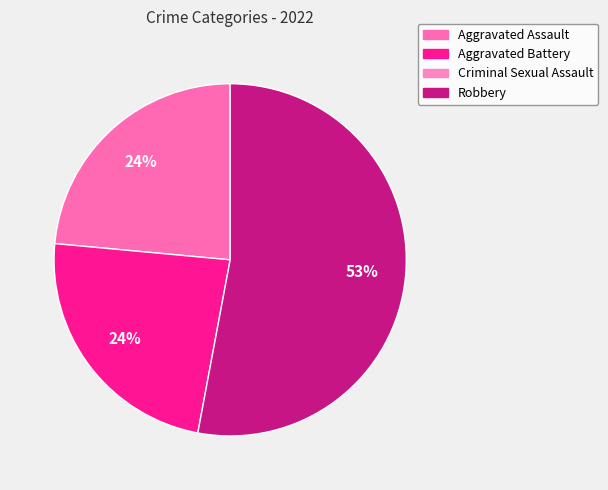

To the nearest percent, what is the average slice percentage?

33%